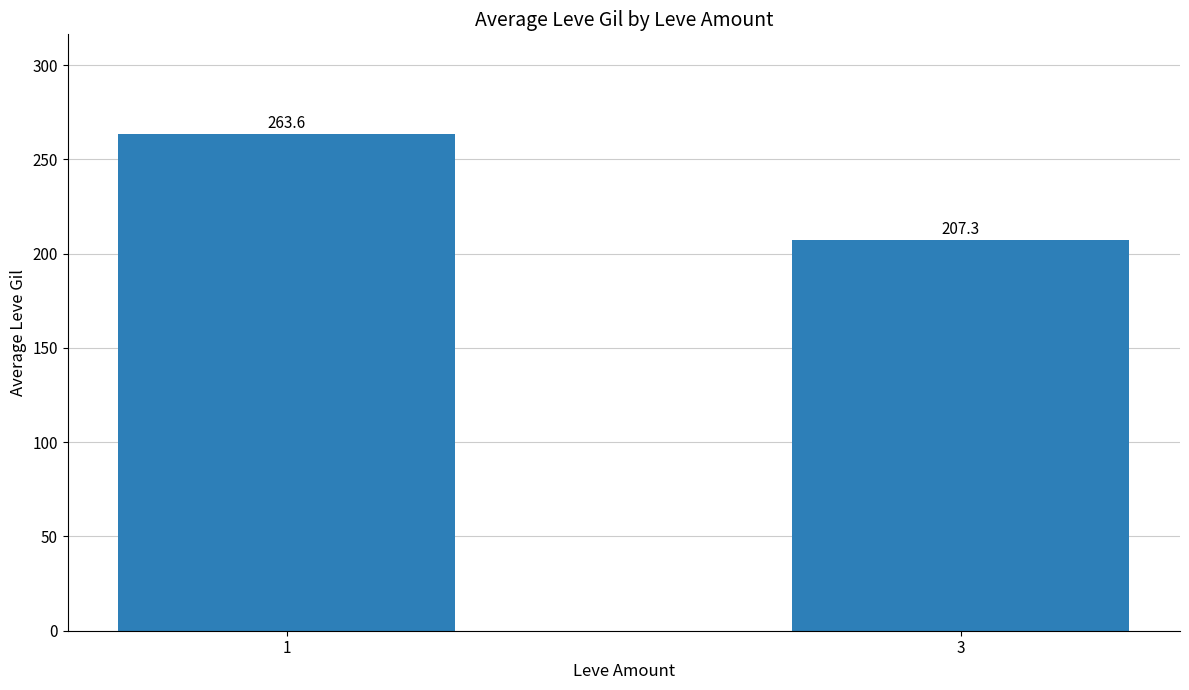

What is the value of the 1st bar from the left?

263.6